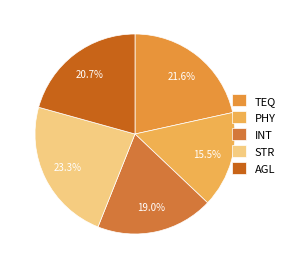

The INT slice represents 31% of the pie. True or false?

False